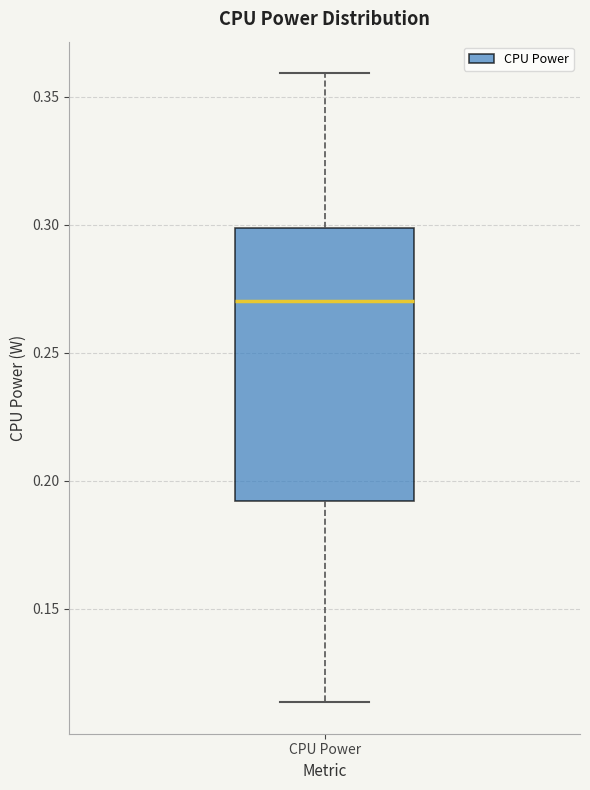

Where is the lower edge of the box for CPU Power on the y-axis? The values are not printed on the chart, so give them approximately, as read against the axis.

0.190